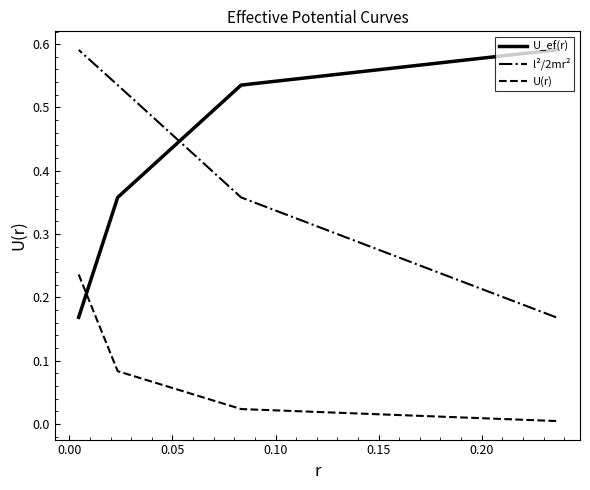

How many lines are shown in the chart?

3